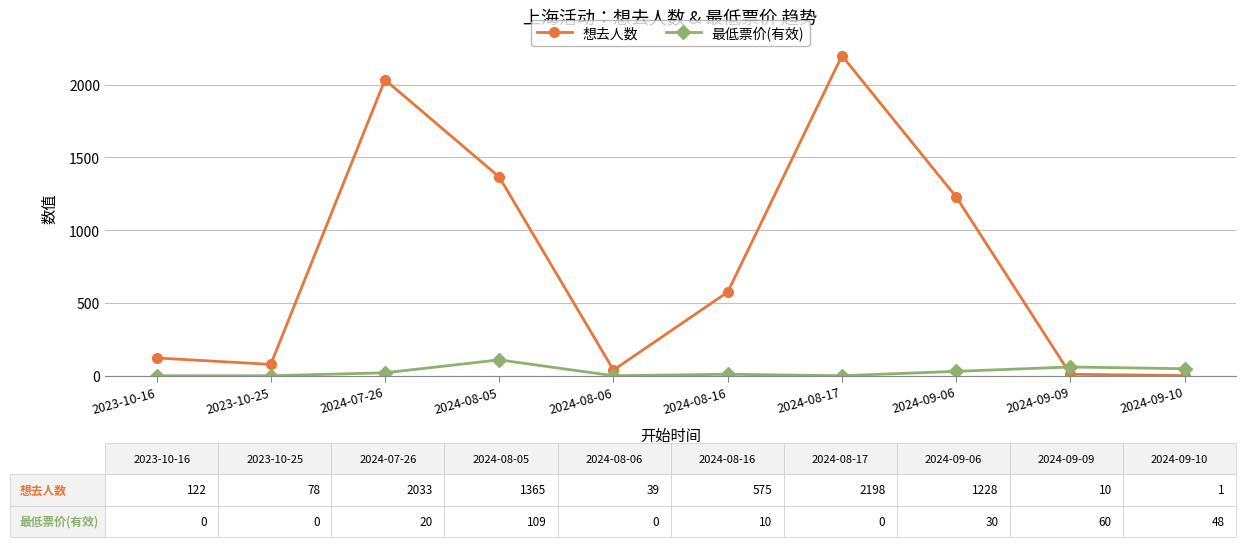

Which label corresponds to the largest value in the chart?

2024-08-17